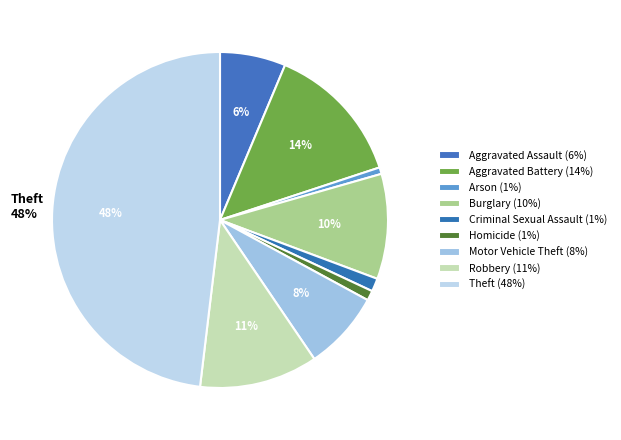

Approximately how many times larger is the value at Aggravated Battery compared to Aggravated Assault?

2.1